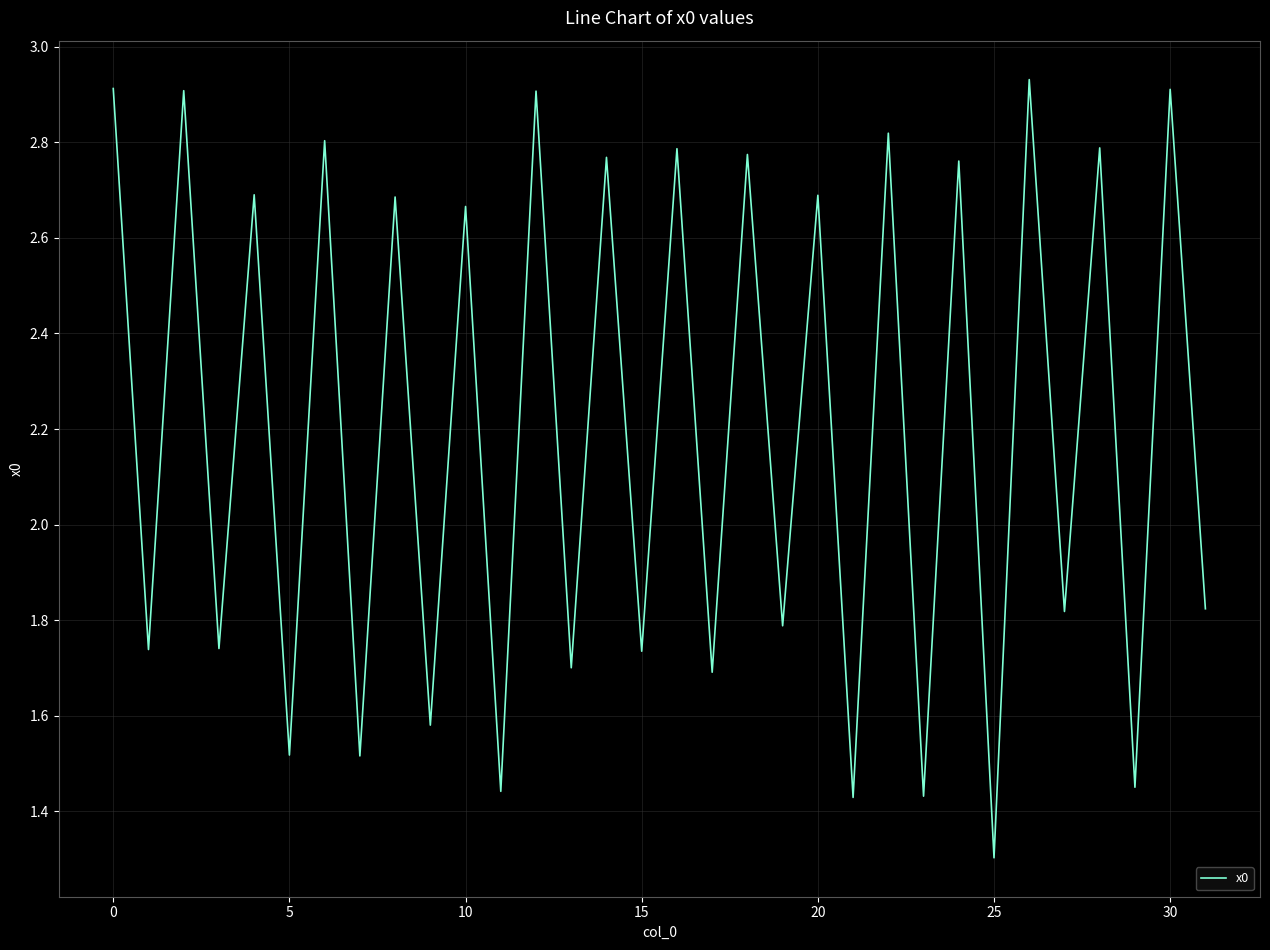

What is the smallest value displayed?

1.3